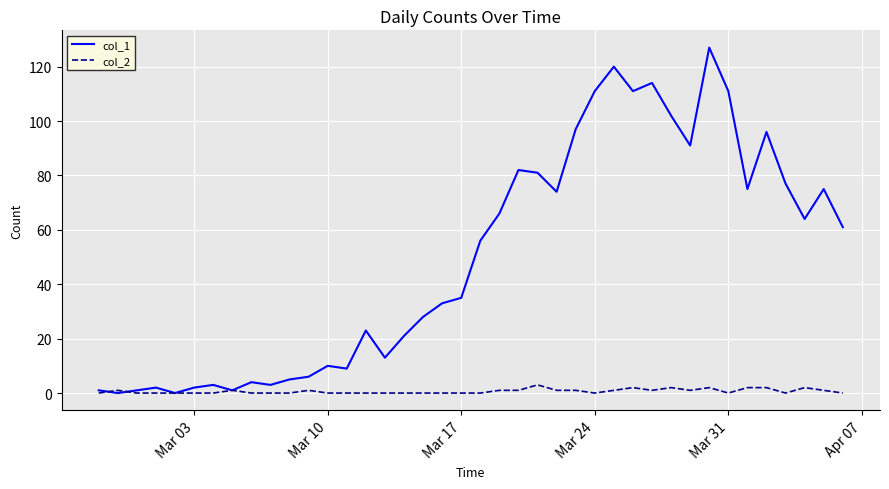

Which series has the largest total across all categories?

col_1